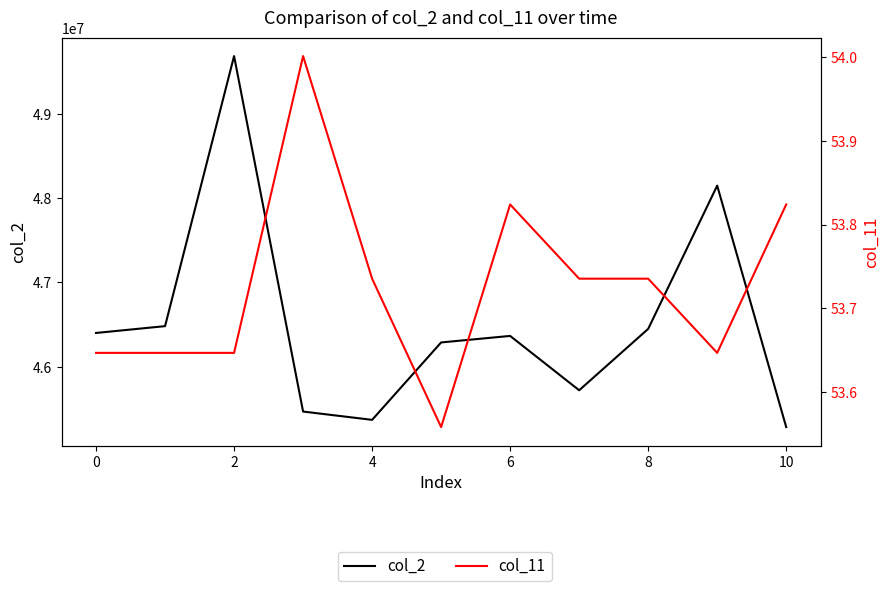

Is this an area chart (filled region under the line)?

No